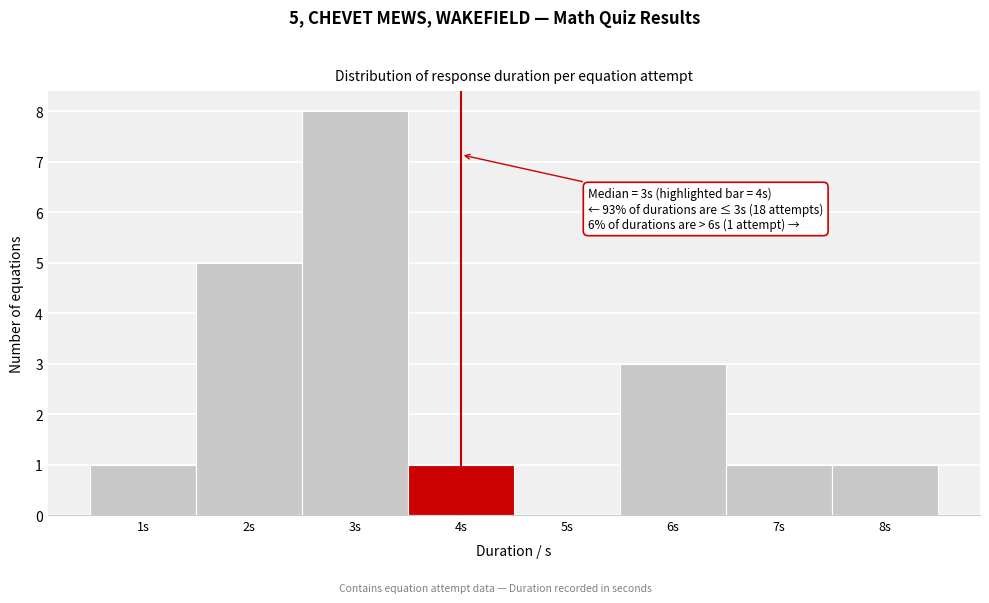

Which range on the x-axis has the tallest bar?

2.5 to 3.5